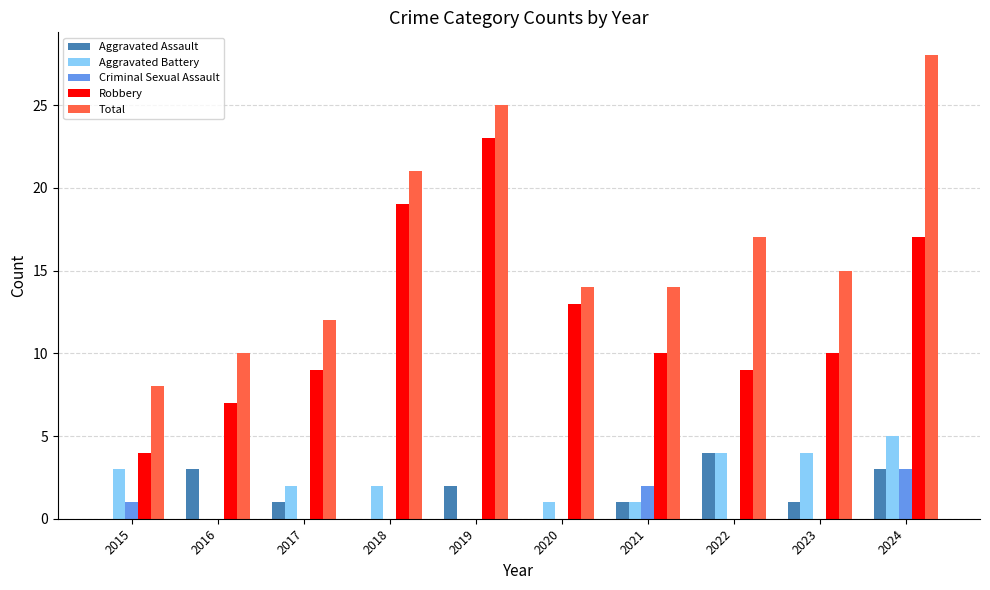

How many data points does each series have?

10